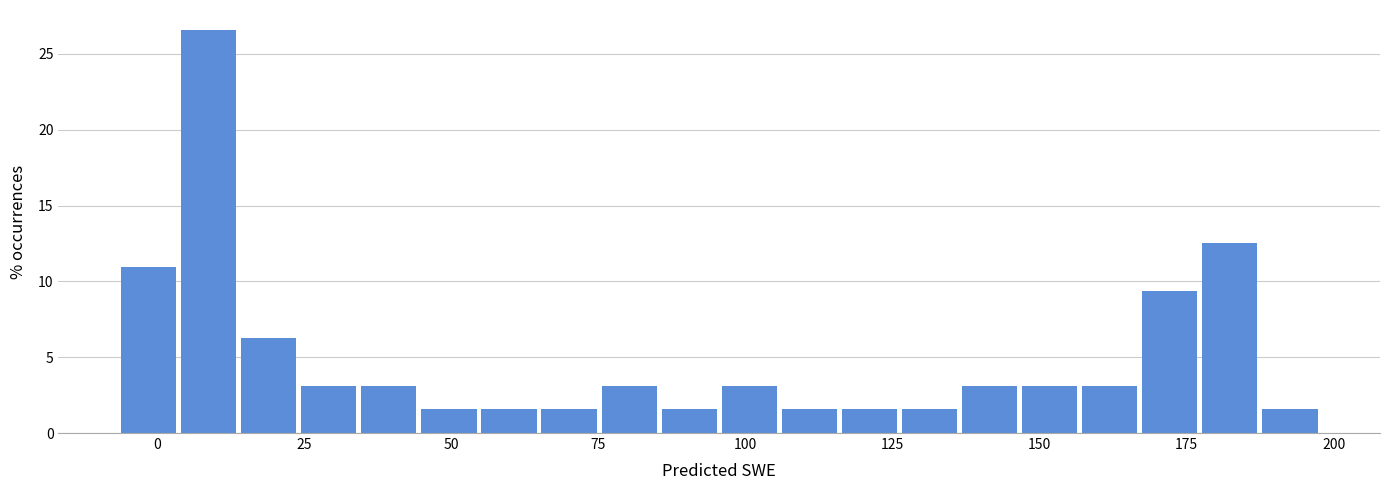

Around what value on the x-axis is the tallest bar? Give the approximate position of its centre, as read against the axis.

10